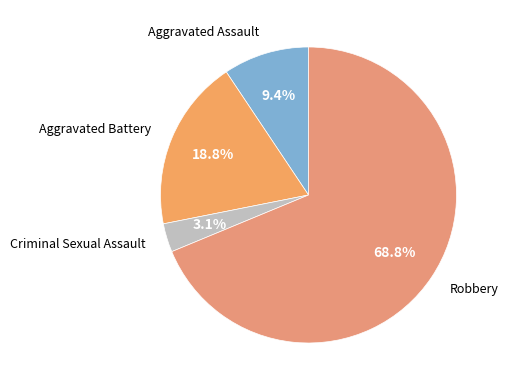

Does any single category account for the majority?

Yes